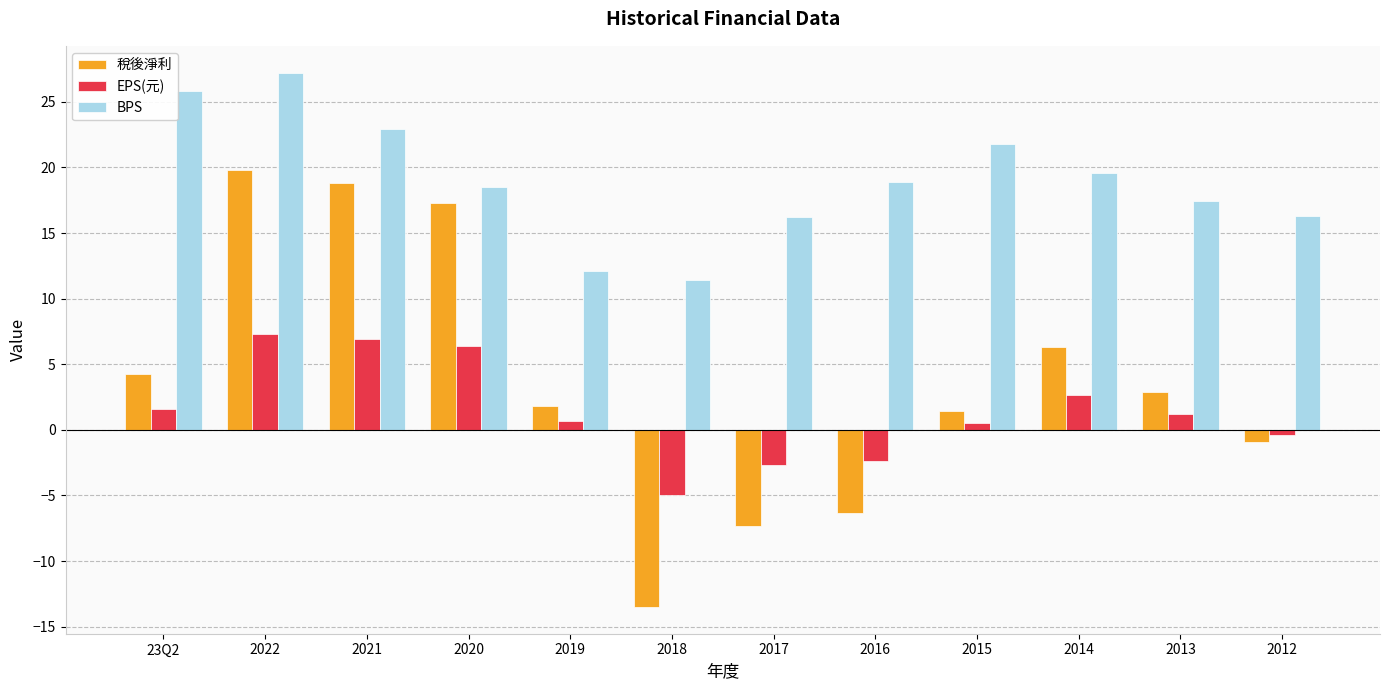

How many data points in 稅後淨利 are less than 2?

6